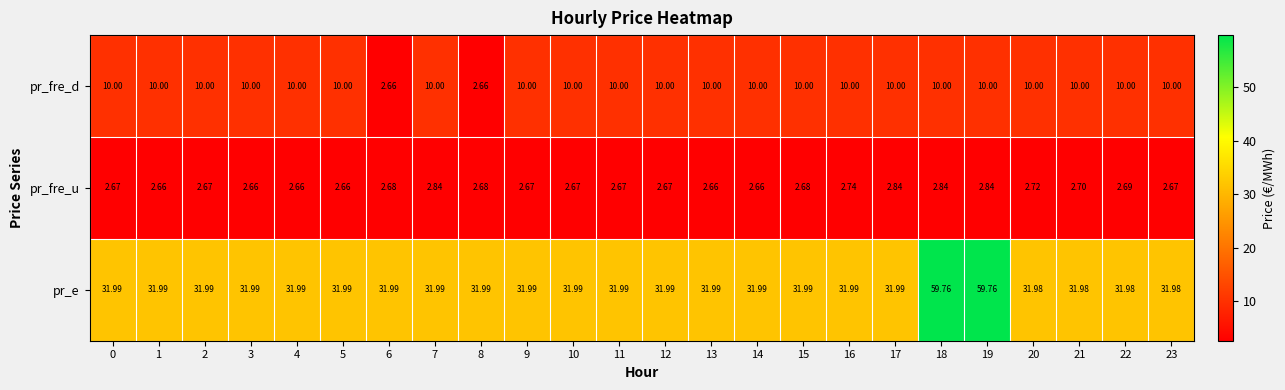

Rank the series at 15 from lowest to highest value.

pr_fre_u, pr_fre_d, pr_e